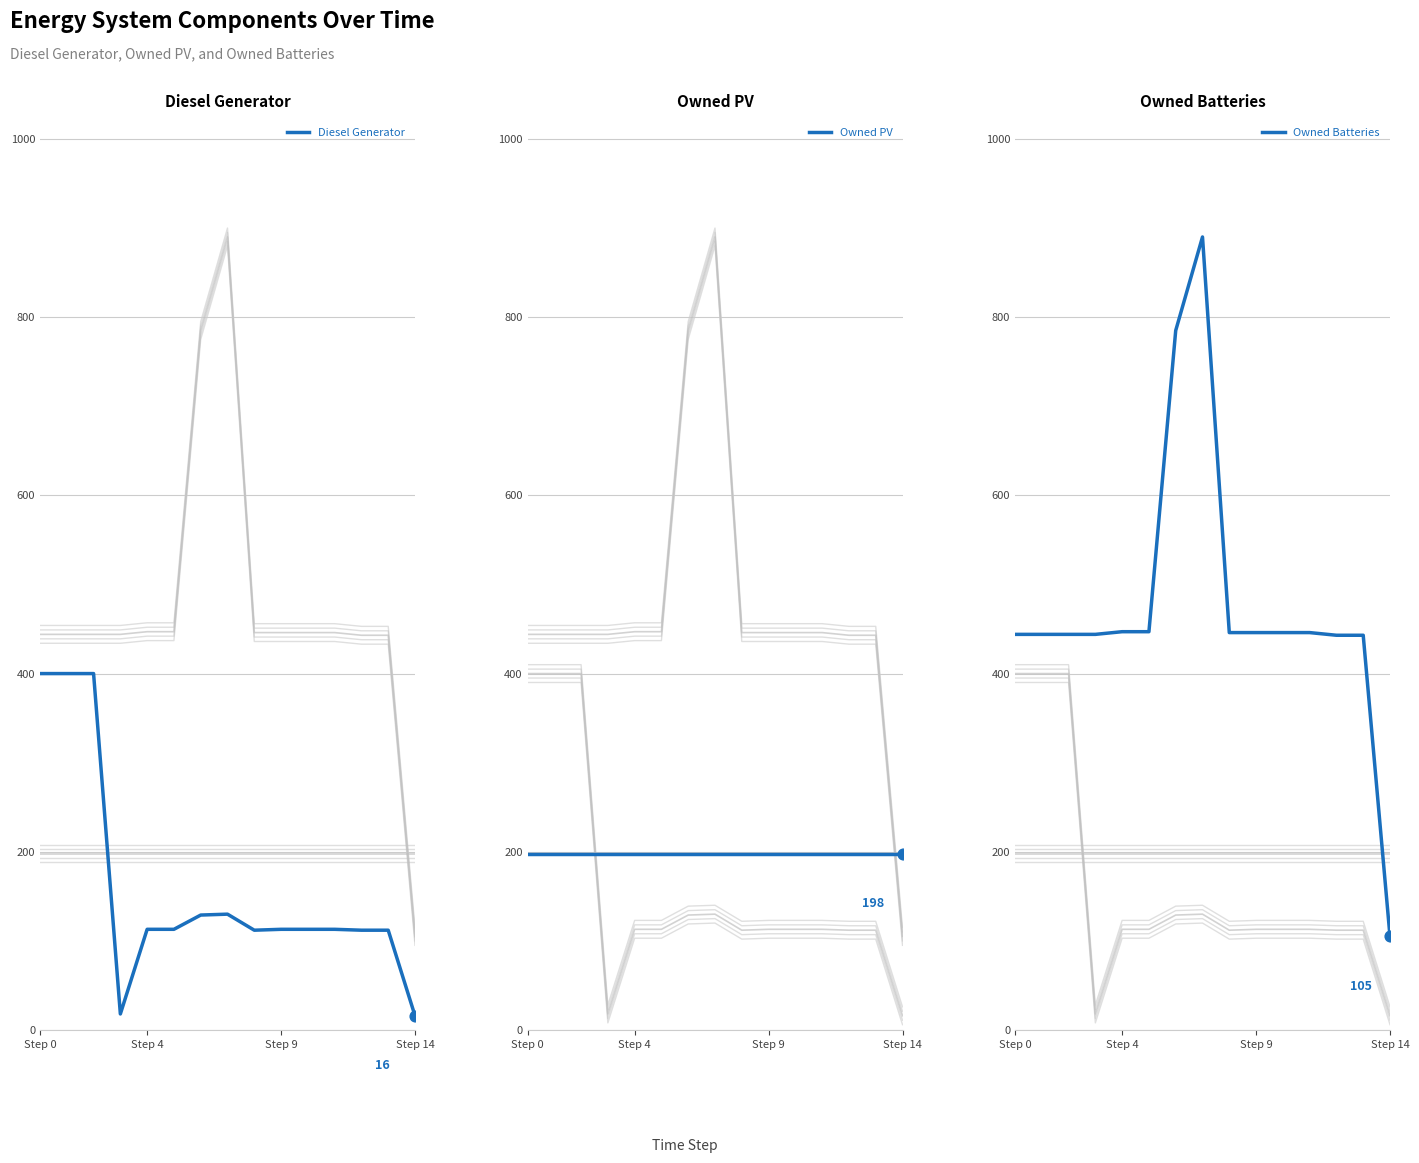

Is the value of Owned PV at 7 greater than the value of Owned Batteries at 4?

No